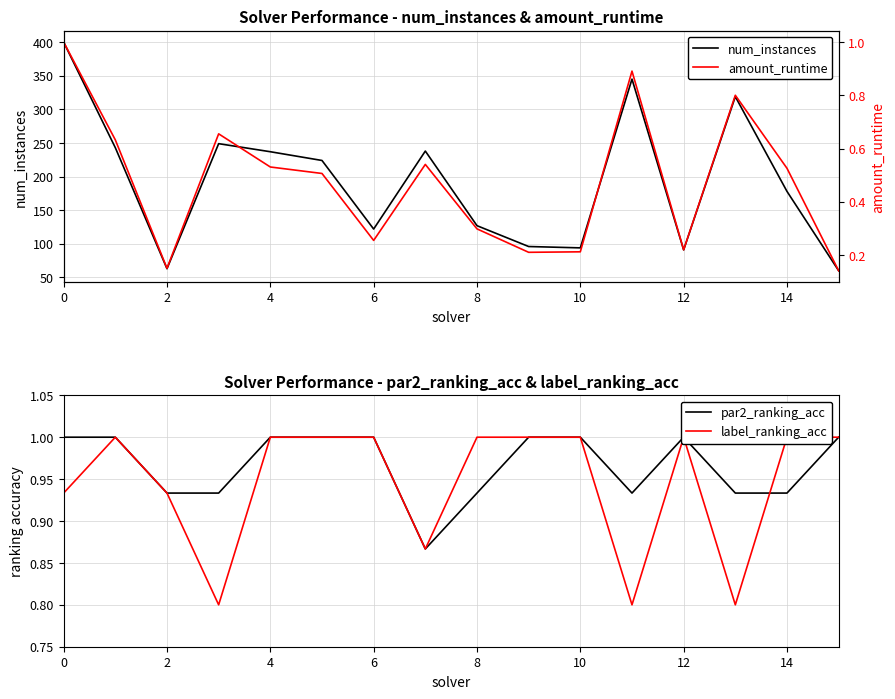

True or false: num_instances has a value of 122.7 at 11.

False